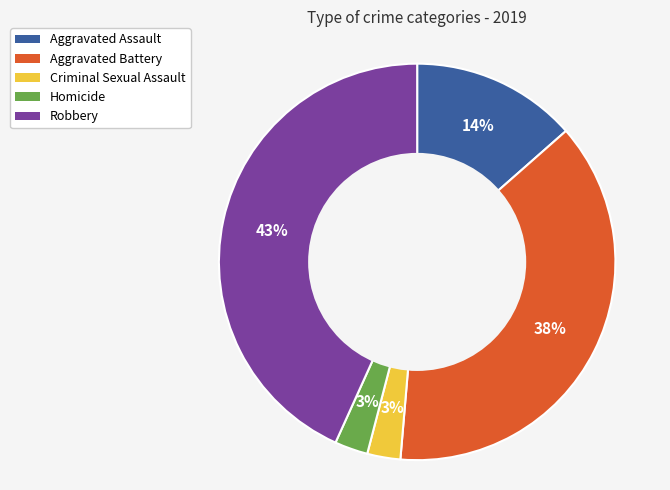

Approximately how many times larger is the value at Robbery compared to Aggravated Battery?

1.1